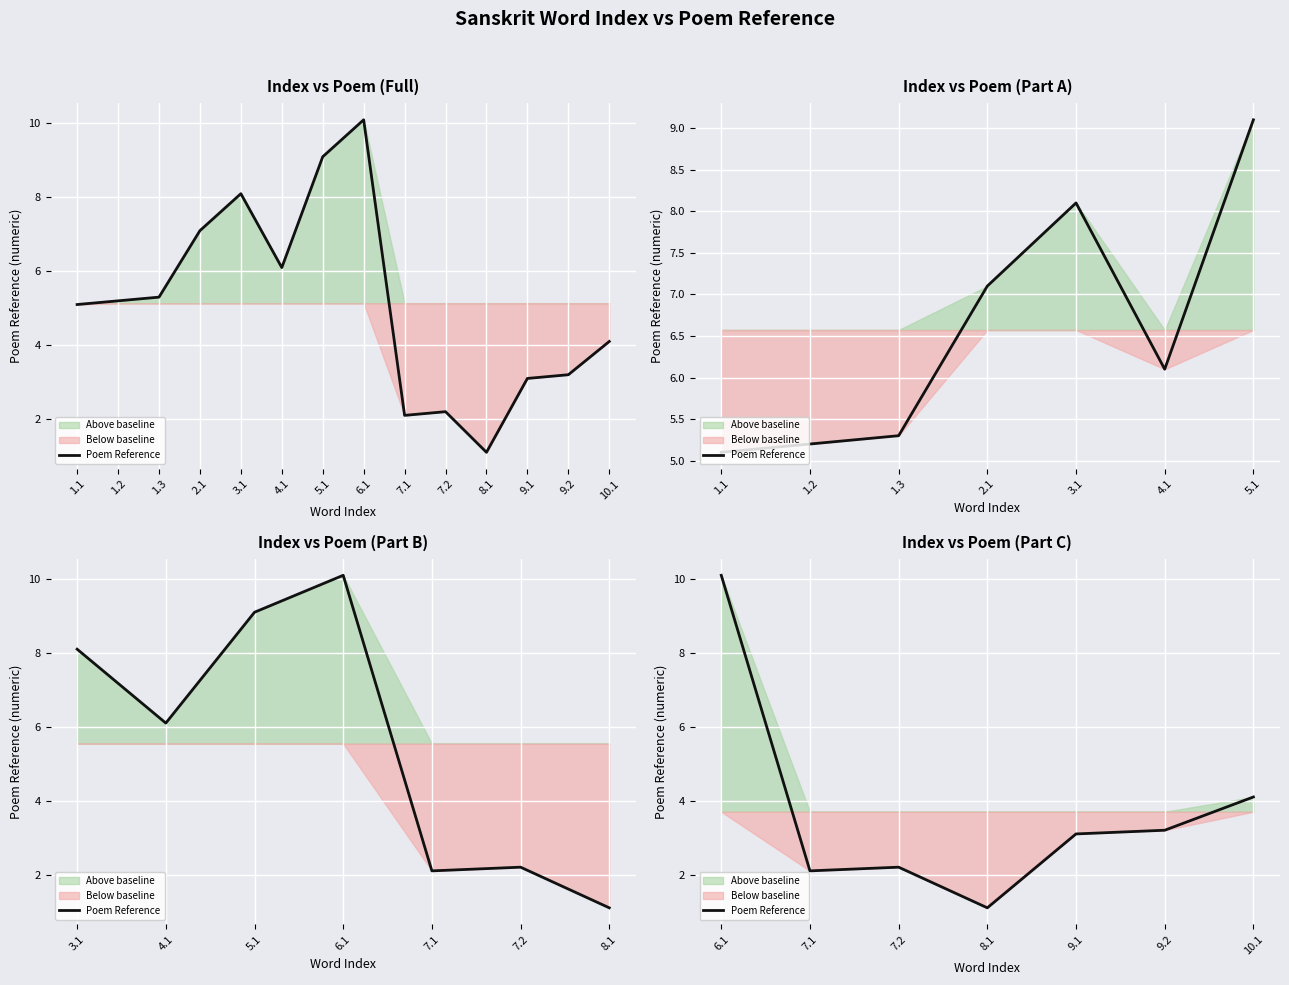

What is the value of the 1st point from the left?

10.1